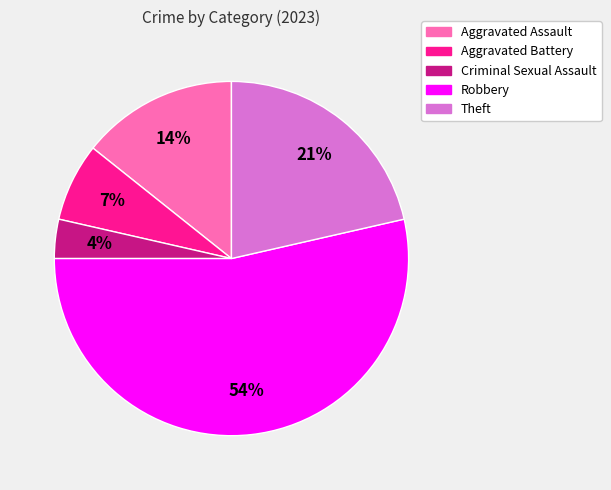

To the nearest percent, what percentage of the pie is Robbery?

54%